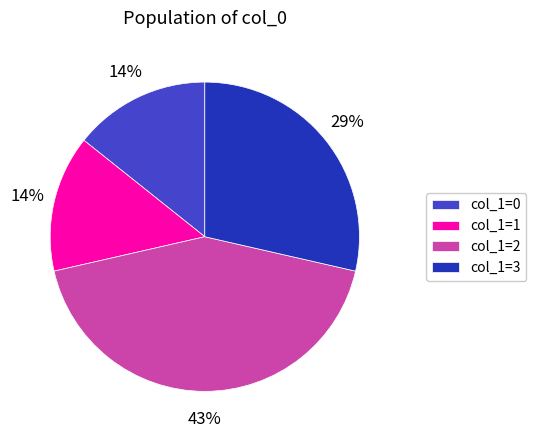

Does any single category account for the majority?

No